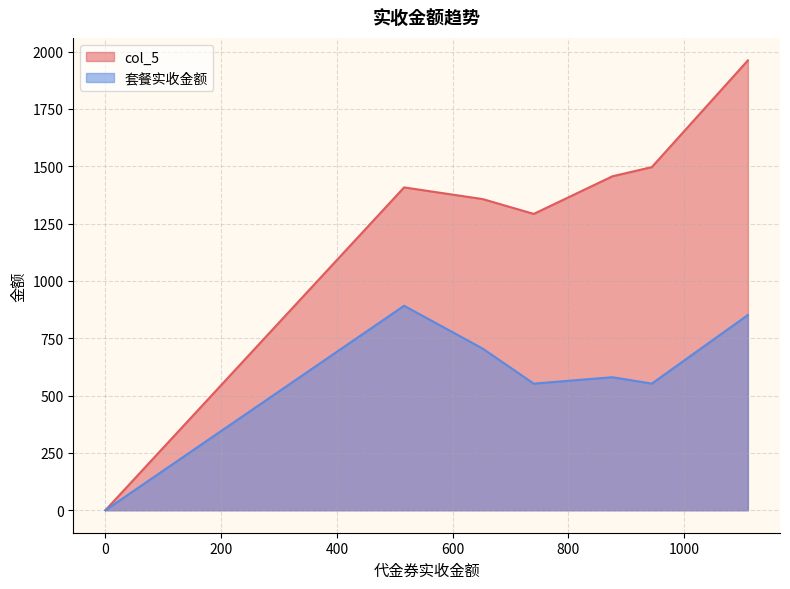

What is the difference between the highest and lowest values at 652?

652.0